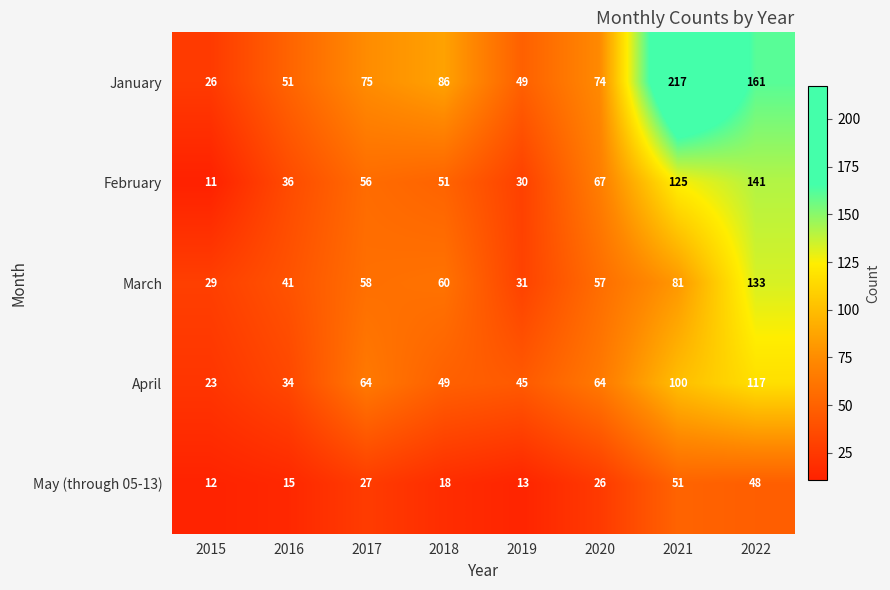

Which series changed the most between 2020 and 2021?

January